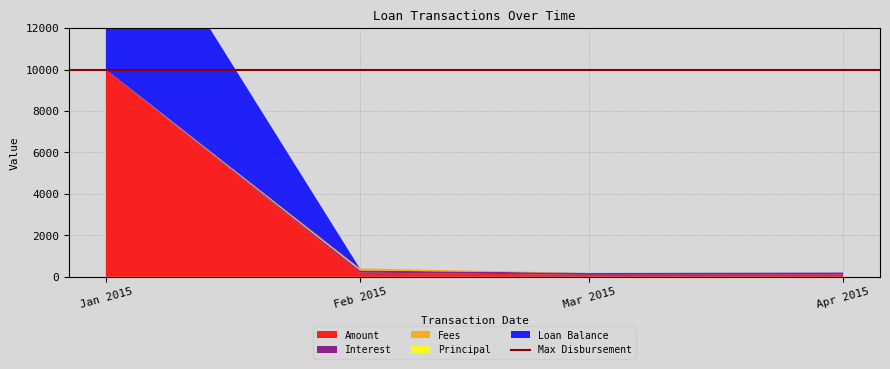

Reading left to right, transcribe all the data shown in this chart.

Amount: 2015-01-01=10000.0	2015-02-01=202.1	2015-03-01=93.0	2015-04-01=102.9
Interest: 2015-01-01=0.0	2015-02-01=102.1	2015-03-01=93.0	2015-04-01=102.9
Fees: 2015-01-01=0.0	2015-02-01=100.0	2015-03-01=0.0	2015-04-01=0.0
Principal: 2015-01-01=0.0	2015-02-01=0.0	2015-03-01=0.0	2015-04-01=0.0
Loan Balance: 2015-01-01=10000.0	2015-02-01=0.0	2015-03-01=0.0	2015-04-01=0.0